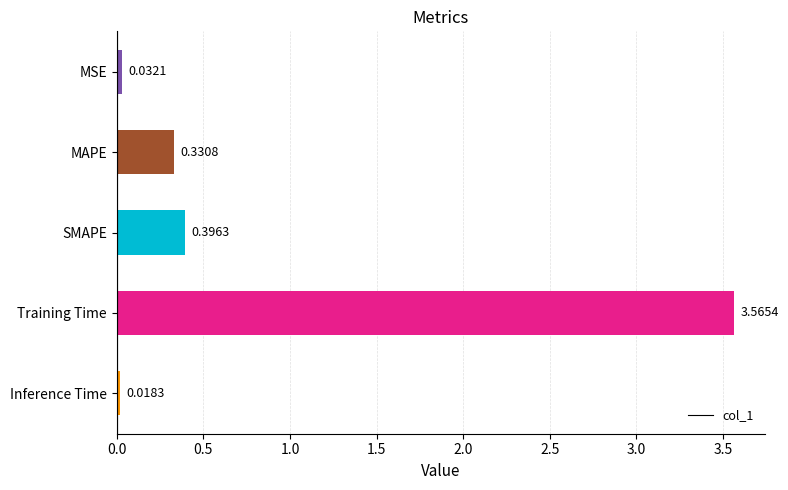

What is the label of the 5th bar from the top?

Inference Time